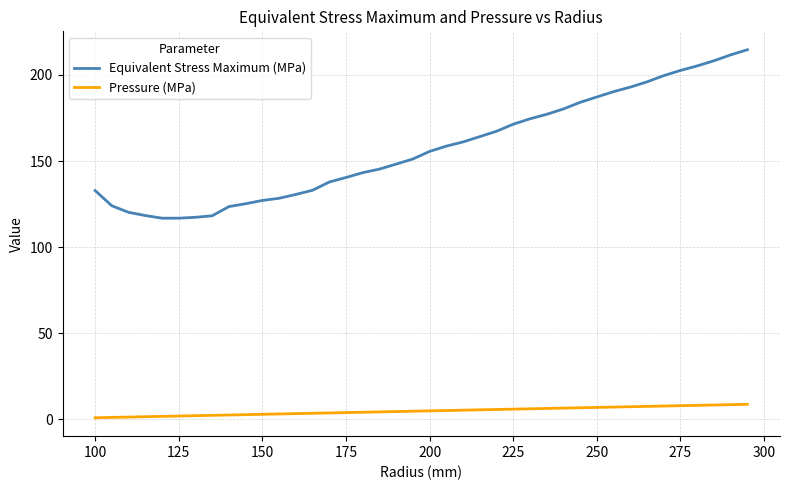

What is the difference between the maximum and minimum values in the Equivalent Stress Maximum (MPa) series?

97.8